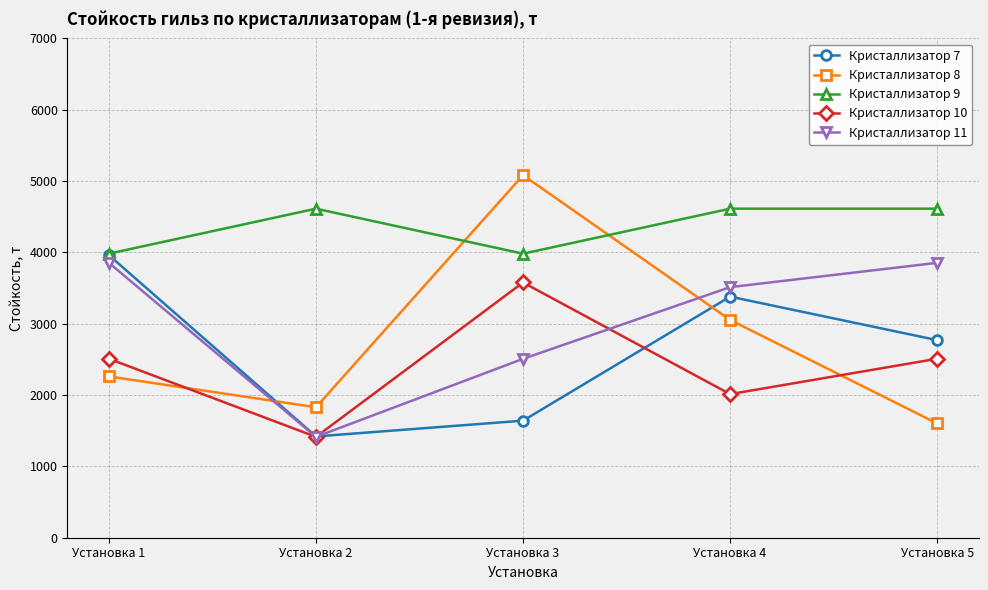

After their last crossing, which series has the higher values: Кристаллизатор 10 or Кристаллизатор 11?

Кристаллизатор 11